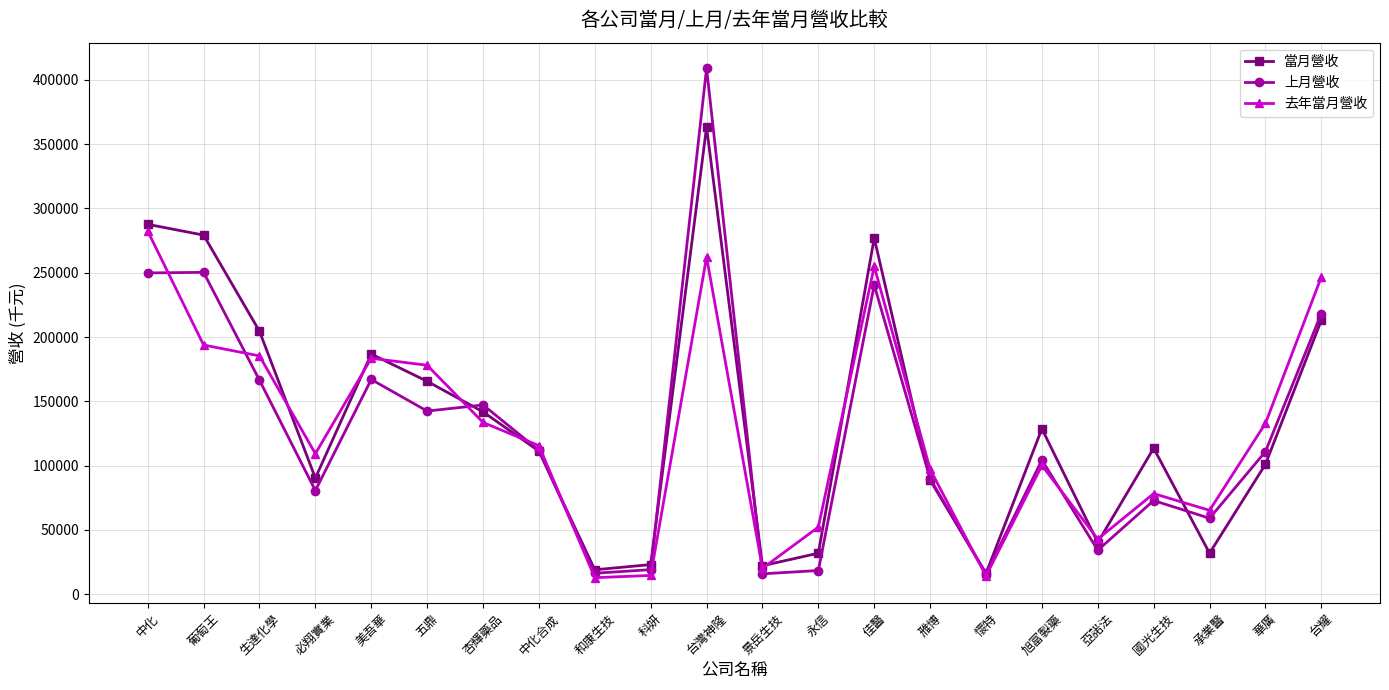

True or false: 當月營收 and 上月營收 cross at least once.

True